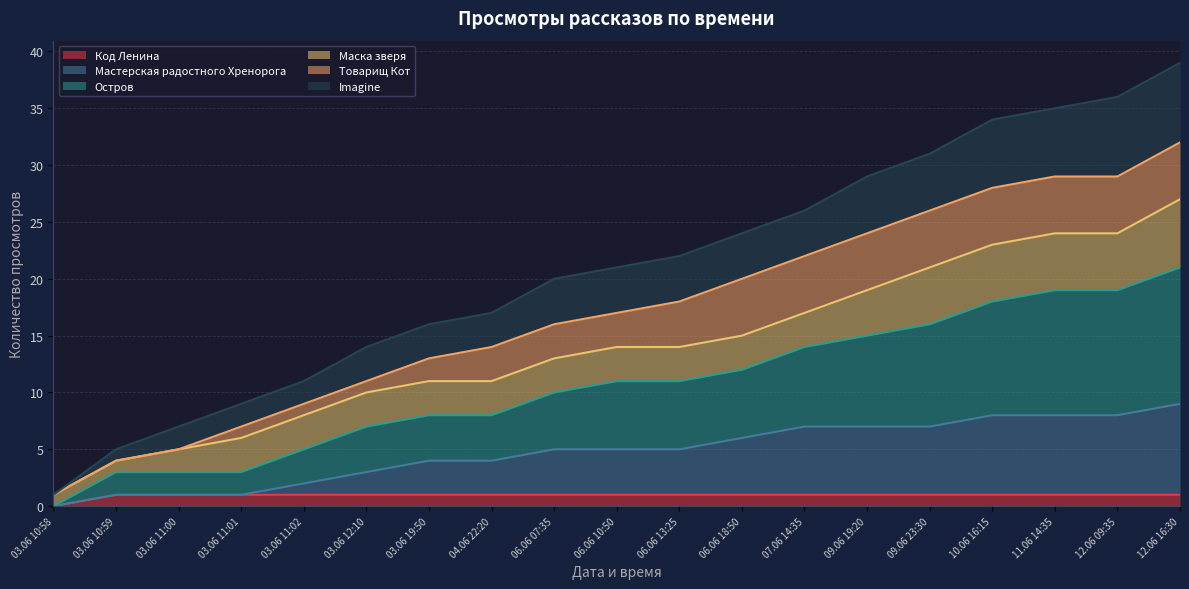

Which category has the highest value in the Мастерская радостного Хренорога series?

12.06 16:30